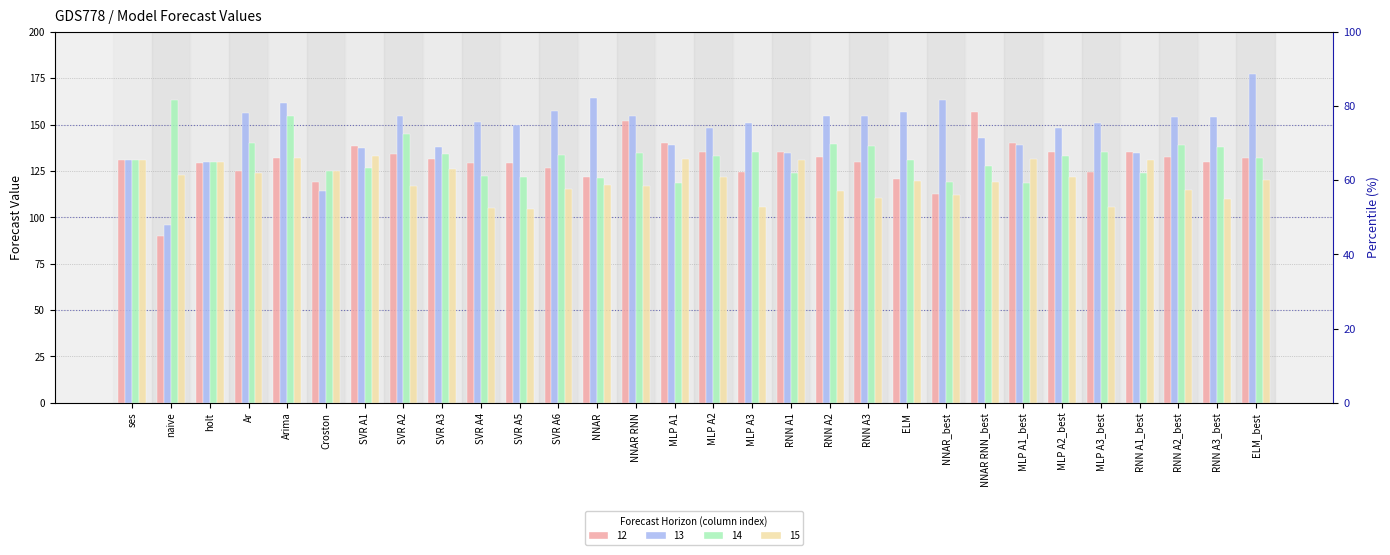

Reading right to left, extract all data points from this chart.

12: 132.0	129.6	132.7	135.2	124.7	135.4	140.2	156.8	112.4	120.4	129.8	132.8	135.0	124.7	135.4	140.2	151.9	121.7	126.7	129.4	129.4	131.4	134.3	138.5	119.0	132.0	125.0	129.0	90.0	131.0
13: 177.0	154.3	153.9	134.6	151.1	148.2	138.7	143.0	163.3	156.6	154.3	154.4	134.4	151.1	148.2	138.7	154.4	164.3	157.1	149.7	151.4	137.7	154.8	137.5	114.0	161.5	156.0	130.0	96.0	131.0
14: 132.2	137.9	139.2	123.9	135.3	133.2	118.4	127.6	119.1	131.1	138.5	139.4	124.0	135.3	133.2	118.4	134.7	121.3	133.7	121.5	122.1	133.9	145.0	126.3	125.0	154.6	140.0	130.0	163.0	131.0
15: 120.2	109.6	114.5	130.9	105.6	121.6	131.2	118.9	111.9	119.5	110.5	114.3	130.9	105.6	121.6	131.2	116.6	117.6	115.4	104.7	104.9	126.1	117.0	133.0	125.0	131.9	124.0	130.0	123.0	131.0